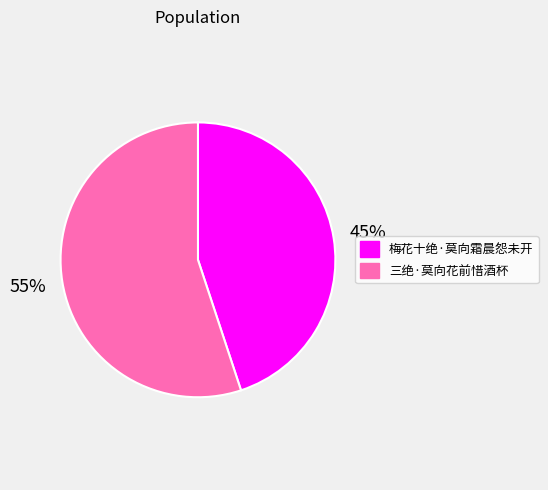

Which has a higher value, 梅花十绝·莫向霜晨怨未开 or 三绝·莫向花前惜酒杯?

三绝·莫向花前惜酒杯